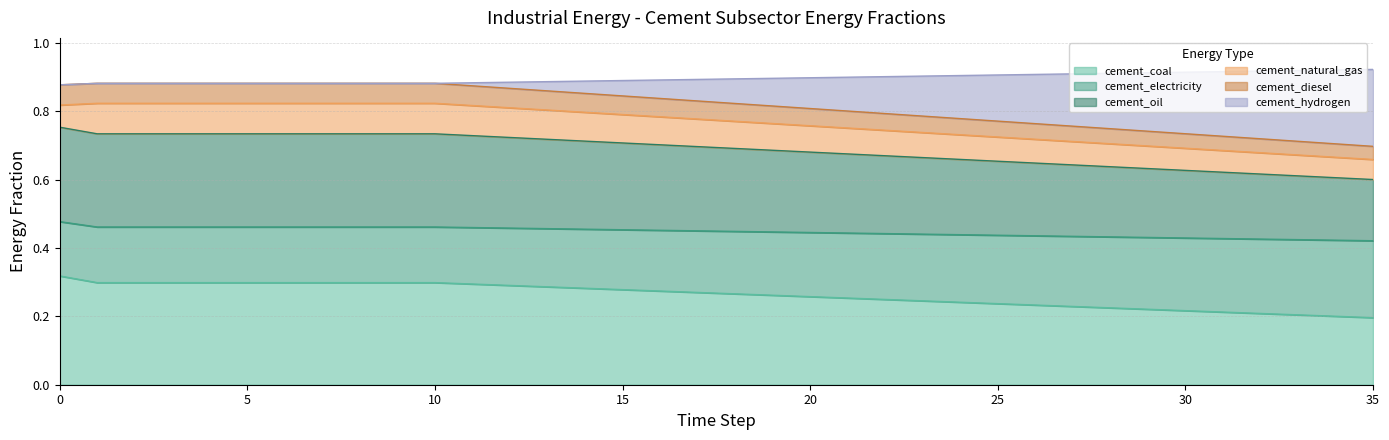

True or false: cement_coal and cement_oil intersect in this chart.

False